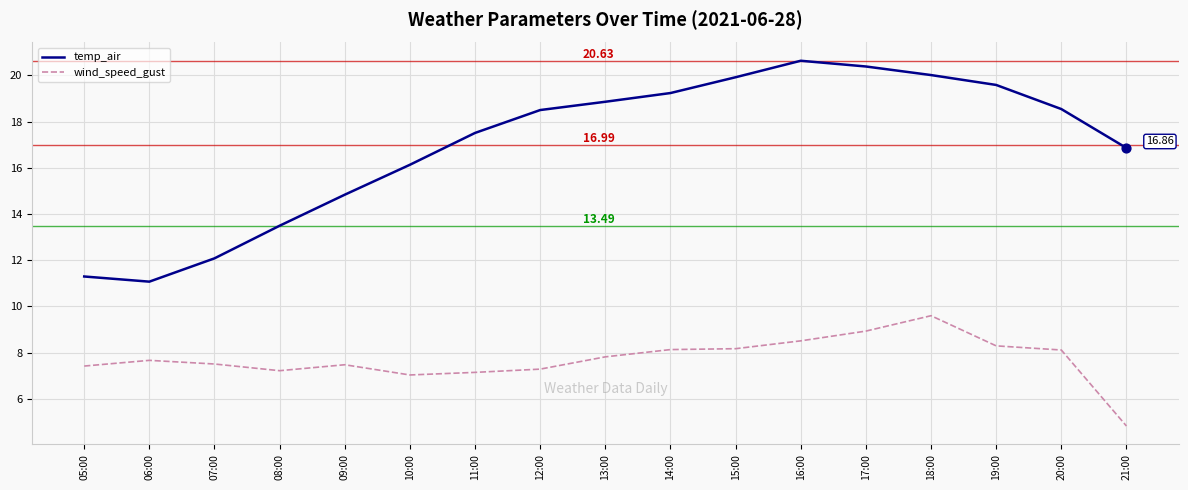

At how many categories does at least one series exceed 12?

15